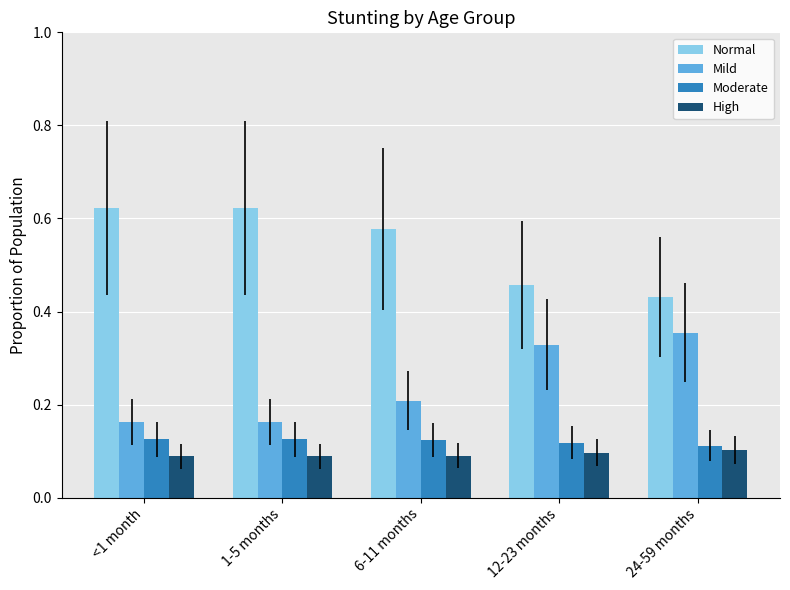

What position from the right is 6-11 months?

3